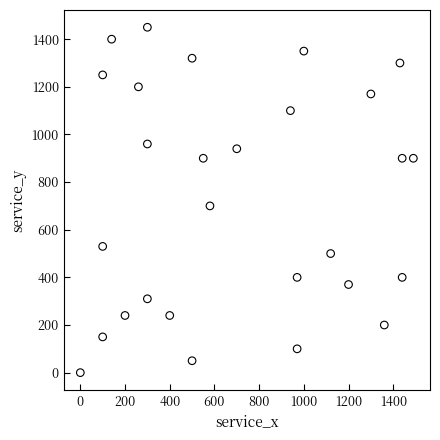

What Y value in the scatter plot is closest to 725?

700